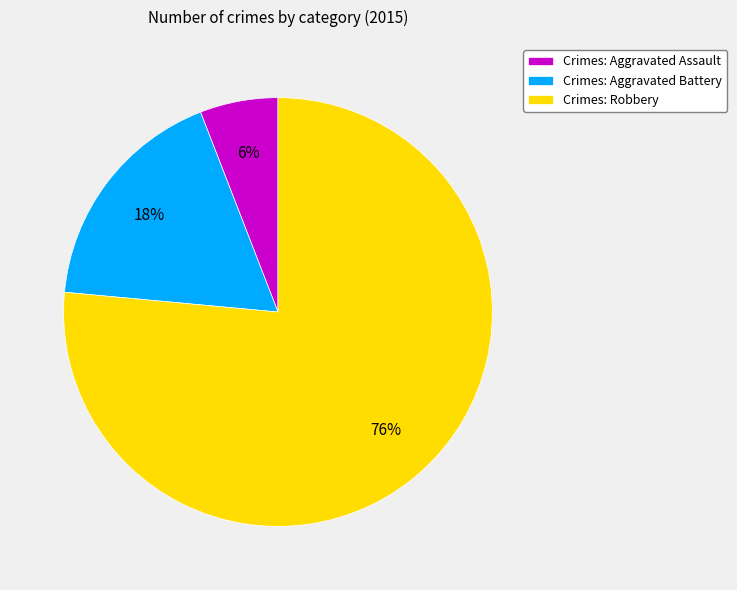

Combined, do Crimes: Robbery and Crimes: Aggravated Battery account for over 50%?

Yes